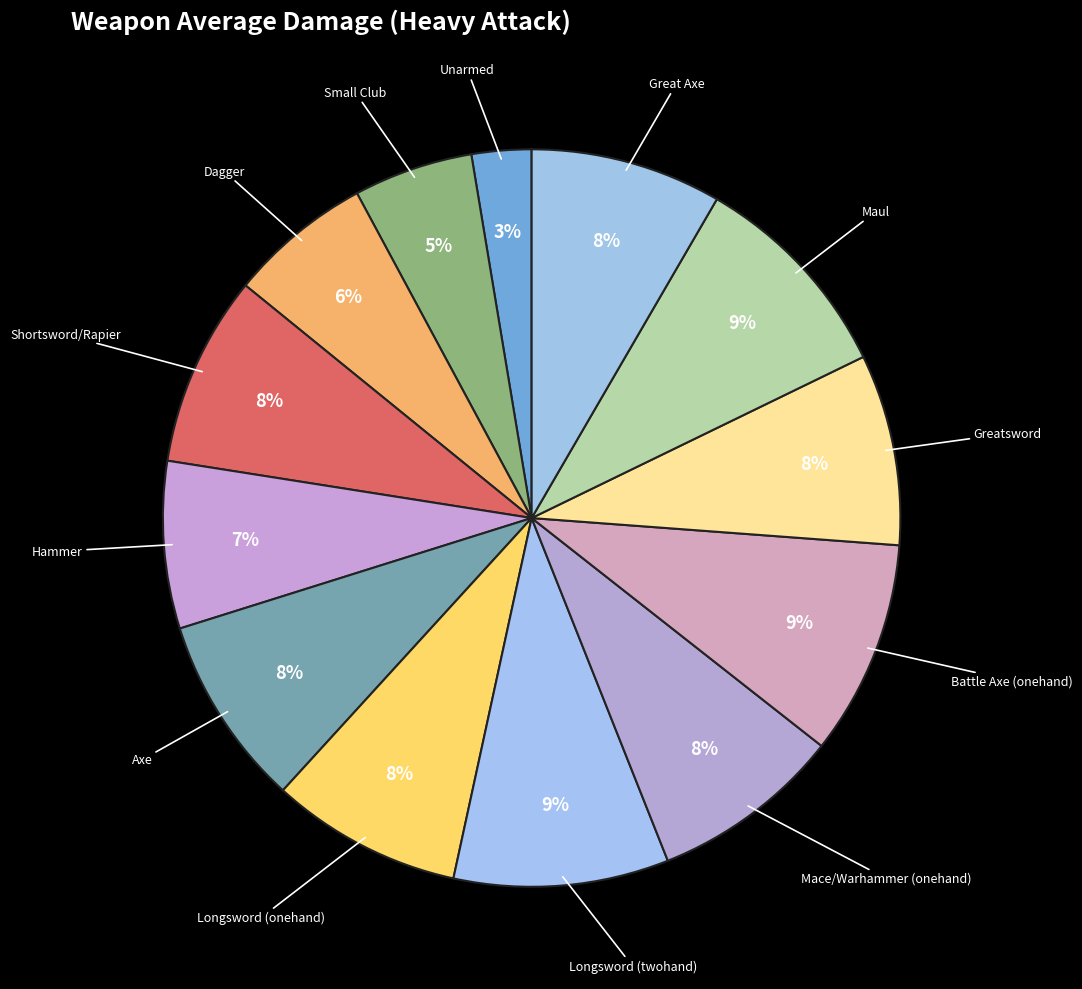

Which has a higher value, Longsword (onehand) or Dagger?

Longsword (onehand)